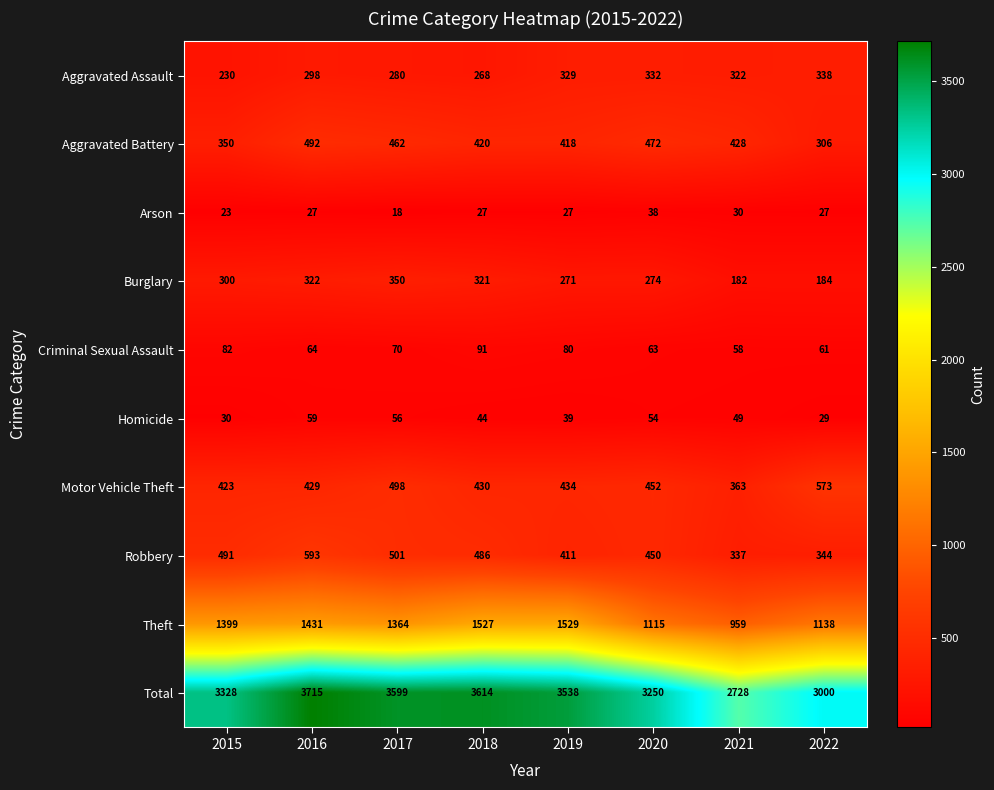

How many values in the Theft series are below 1399?

4